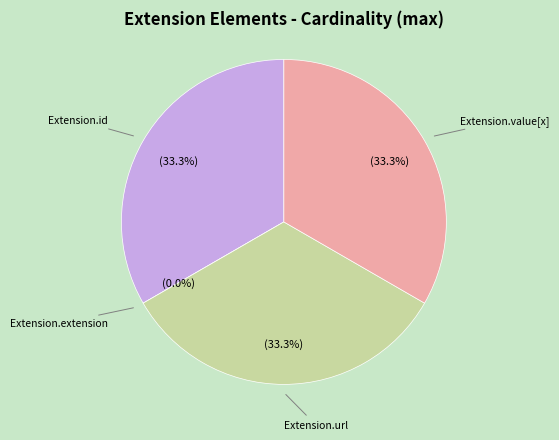

How many segments does this pie chart have?

4